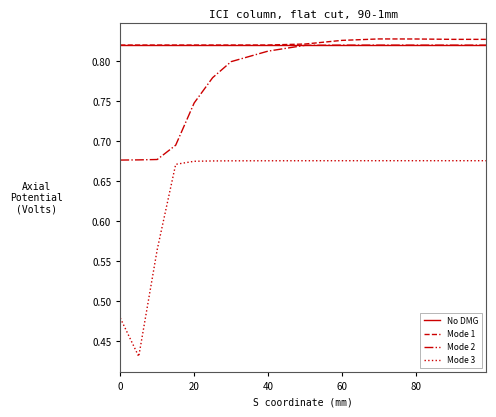

Which series has the largest range (max minus min)?

Mode 3